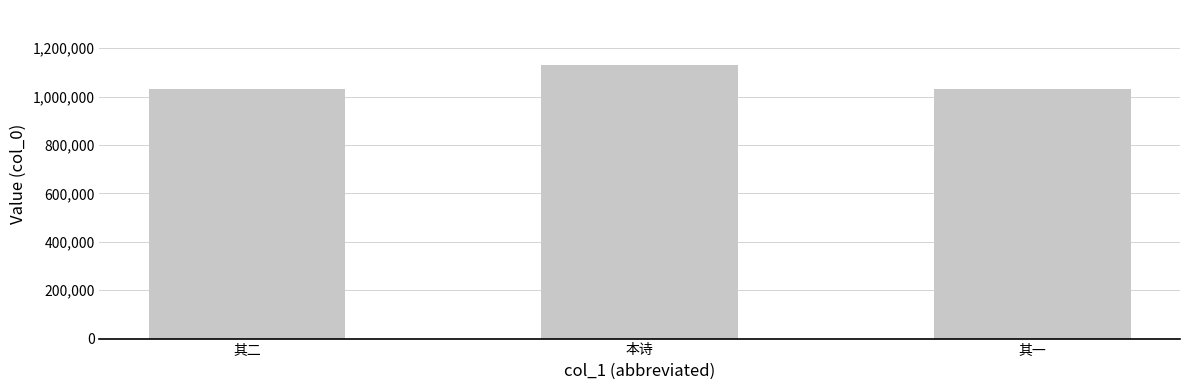

What is the sum of the values at 其一 and 其二?

2063391